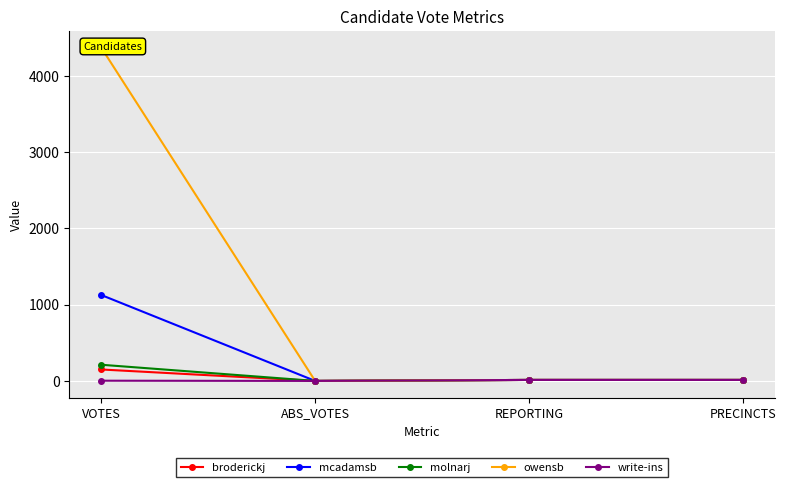

What is the label of the 1st point from the right?

PRECINCTS